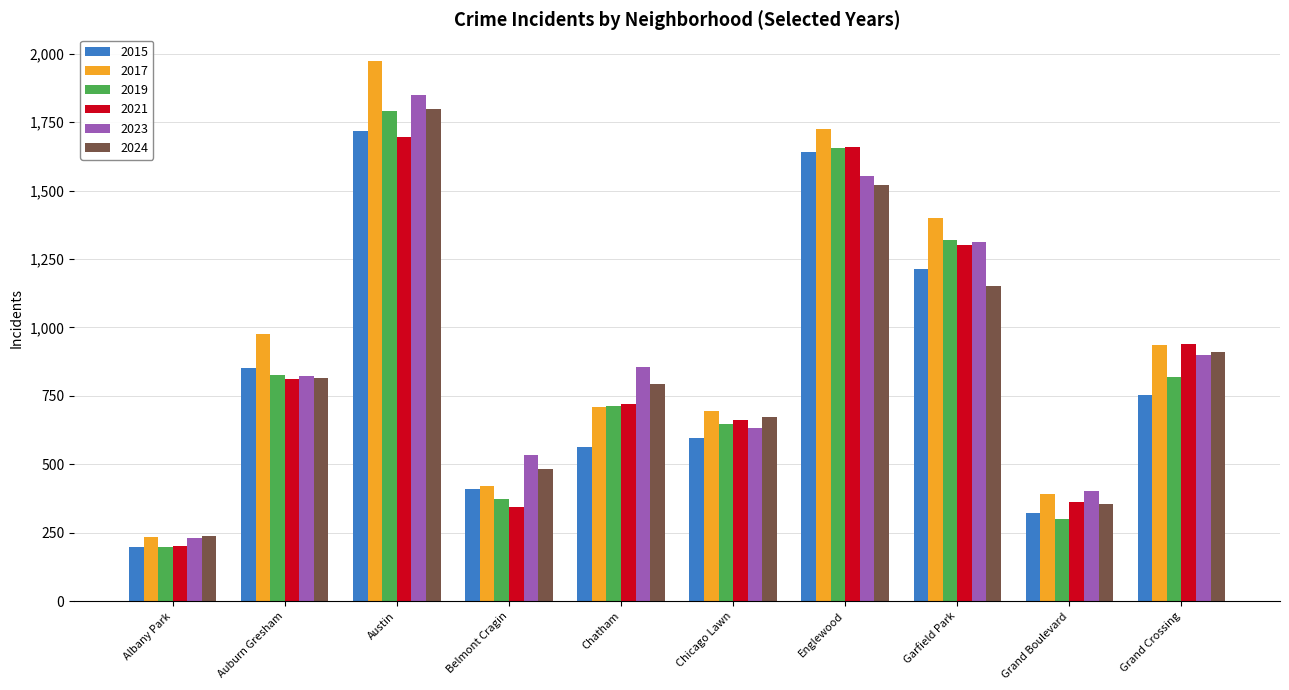

Is the value of 2019 at Chicago Lawn greater than the value of 2017 at Belmont Cragin?

Yes